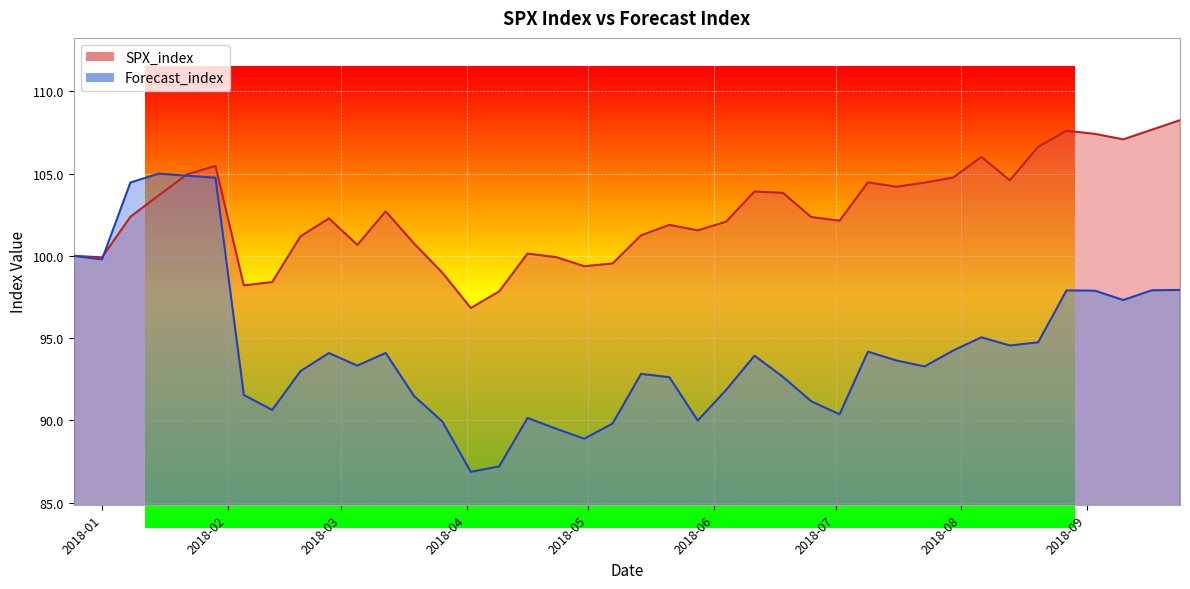

What is the average value of the SPX_index series?

102.6